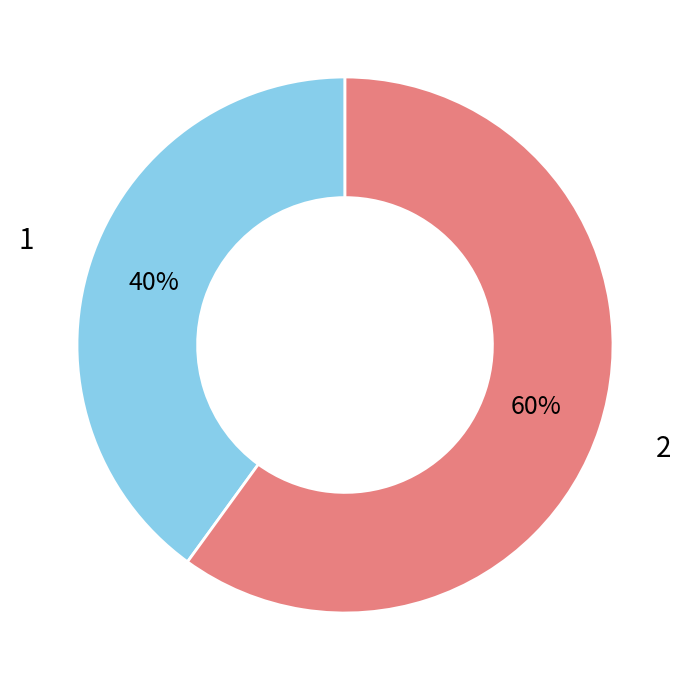

Which category accounts for the majority?

2